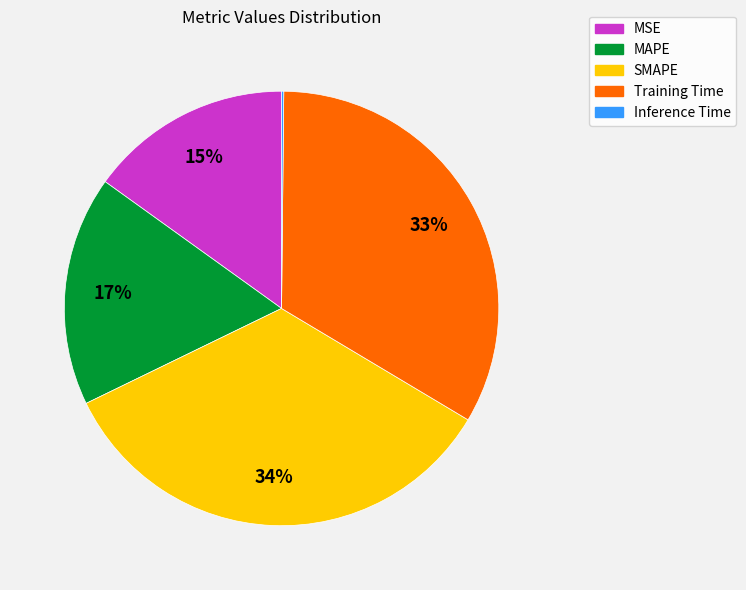

What percentage is the Training Time slice, to the nearest percent?

33%